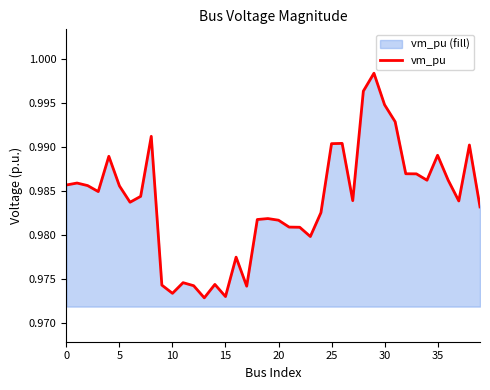

Does the chart display data point markers on the line(s)?

No